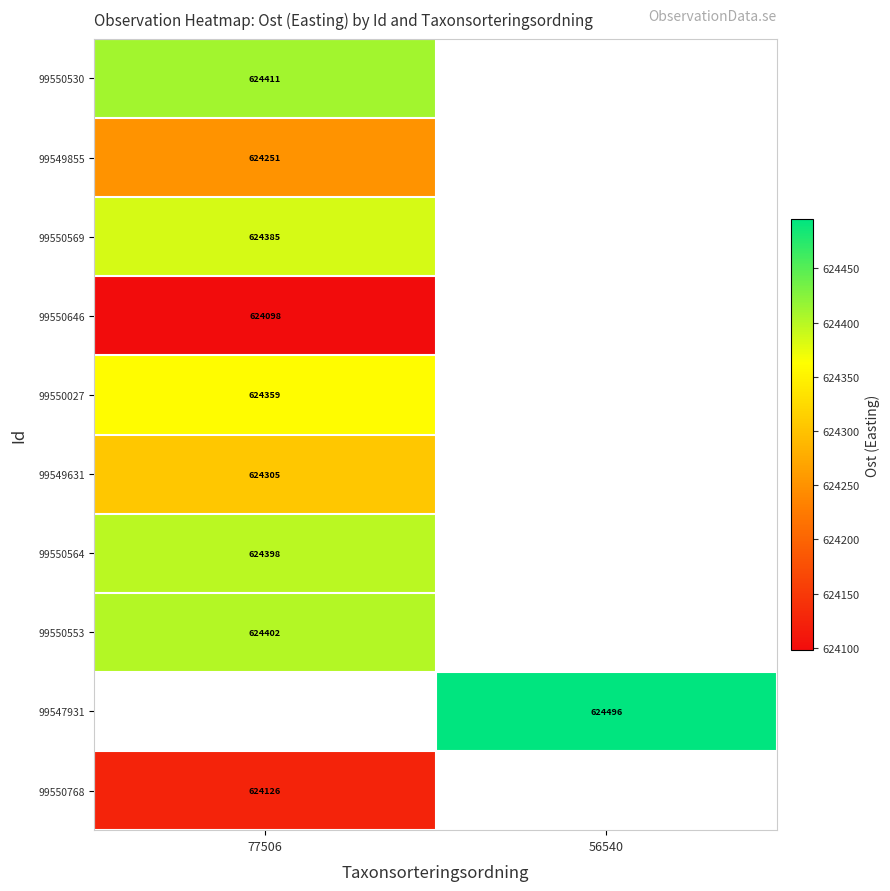

Rank the categories by 99549855 value from highest to lowest.

77506, 56540